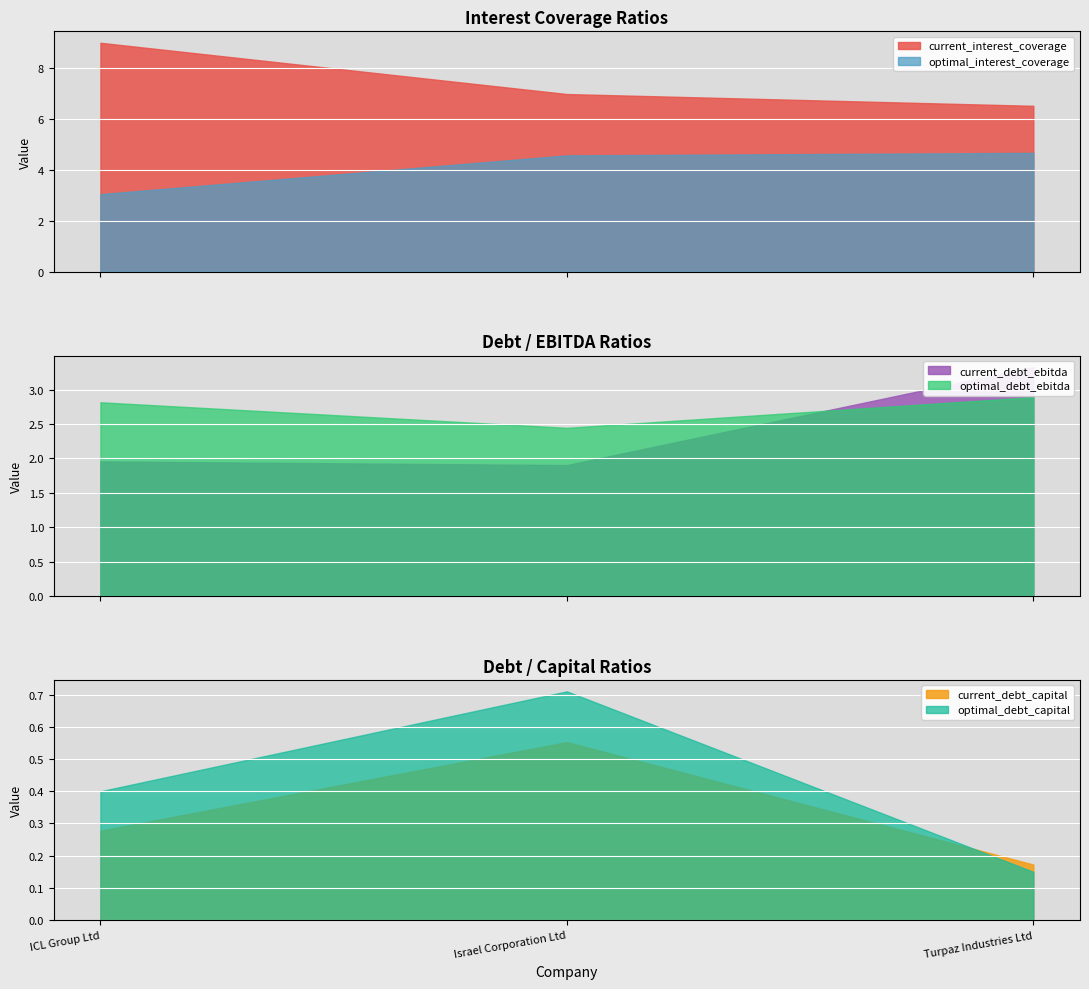

At which category is the sum across all series the highest?

Turpaz Industries Ltd